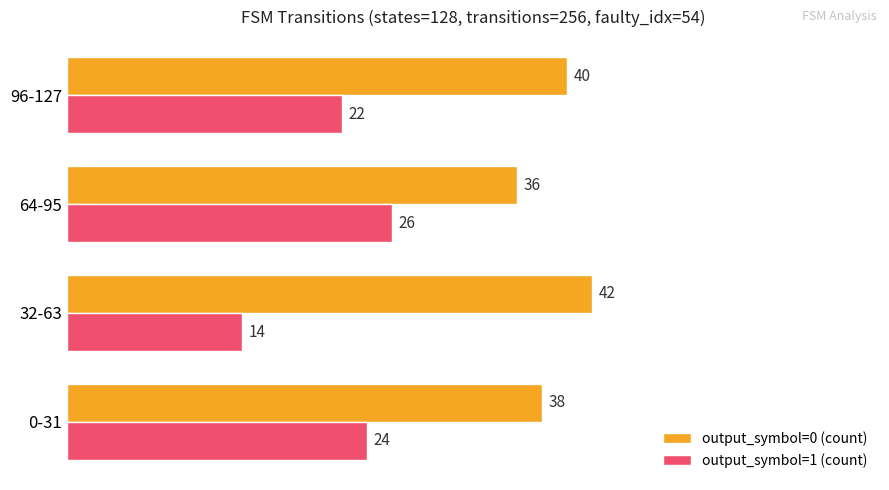

What is the minimum value shown in the chart?

14